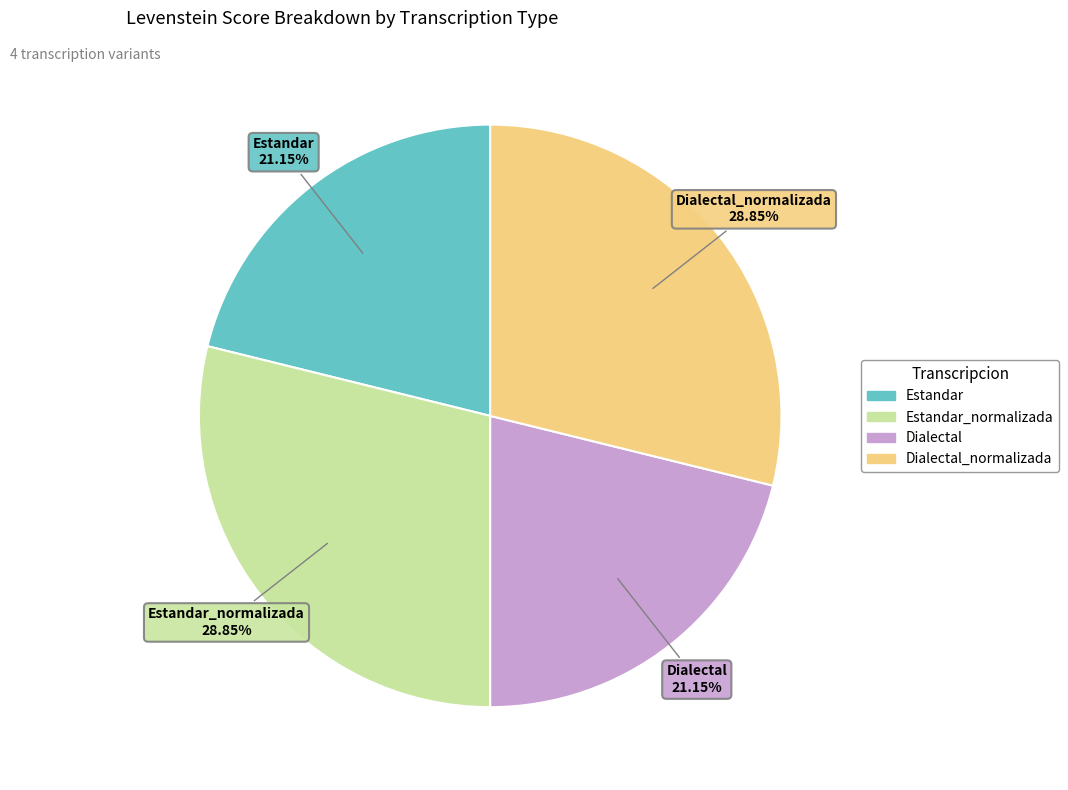

To the nearest percent, what is the difference between the largest and smallest slice percentages?

8%